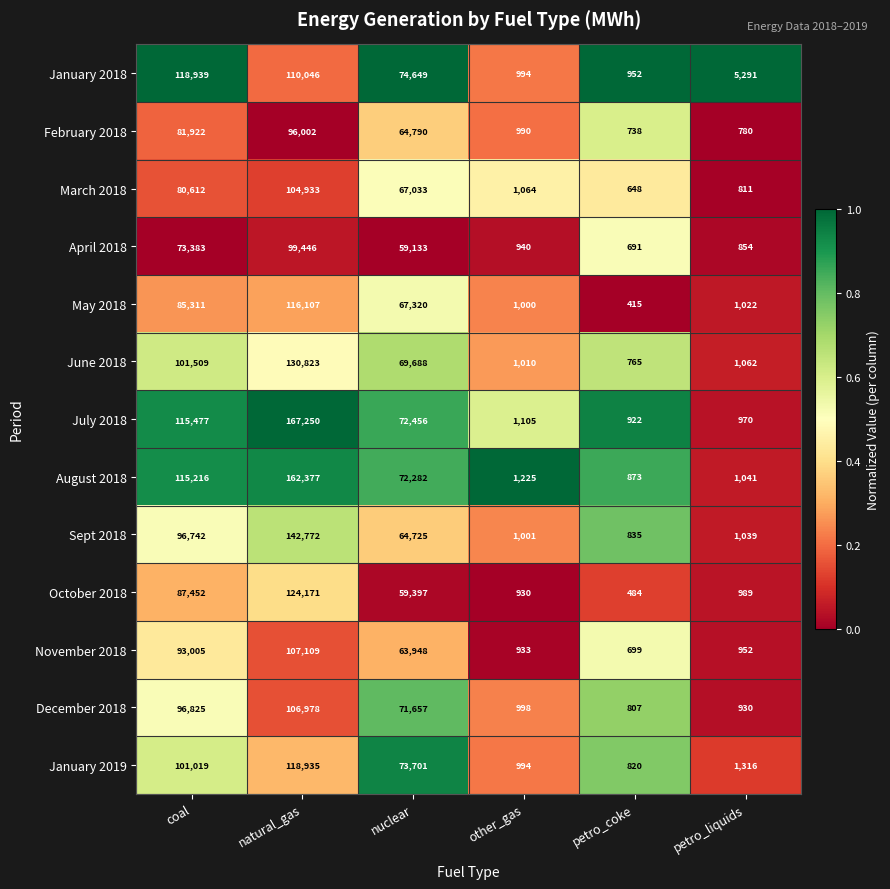

What is the difference between the second highest and second lowest values in the July 2018 series?

114507